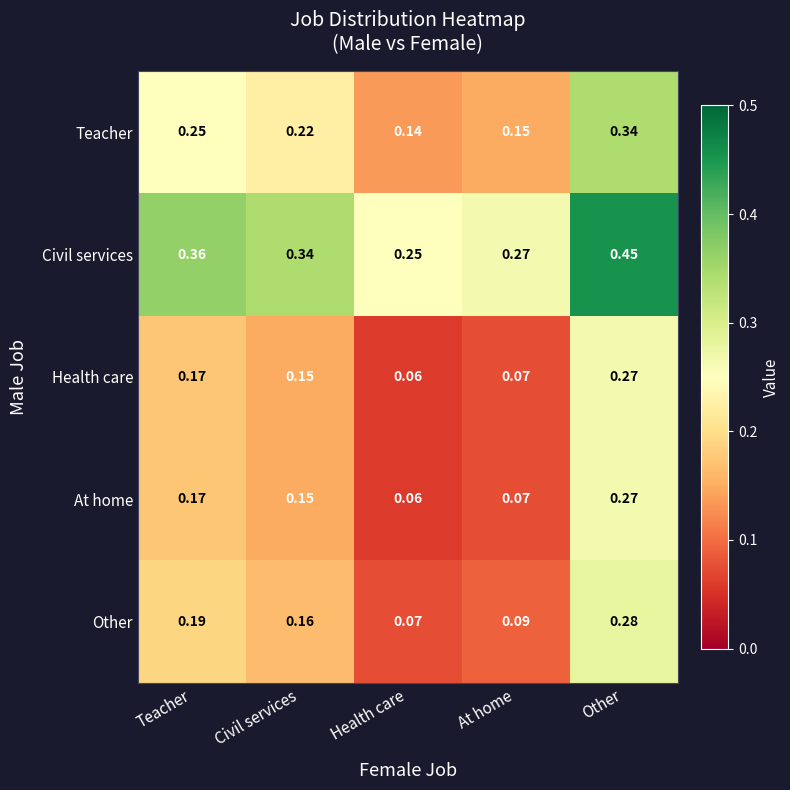

Which category has the lowest value in the Teacher series?

Health care